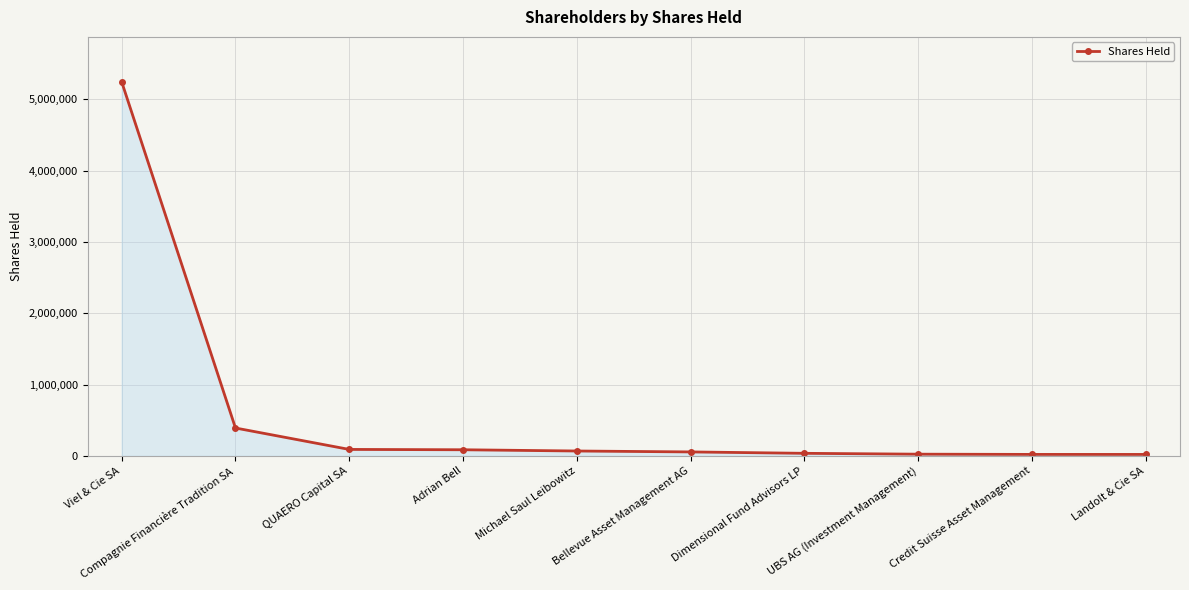

At which label is the value closest to 2633250?

Compagnie Financière Tradition SA